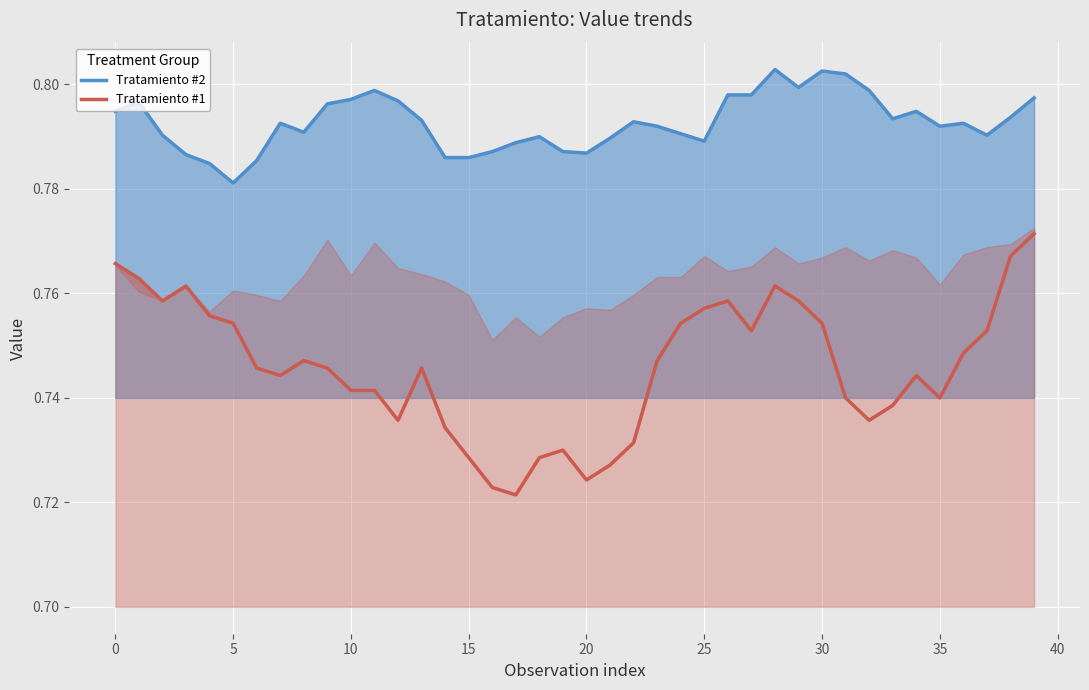

What is the total value across all series at 38?

1.6